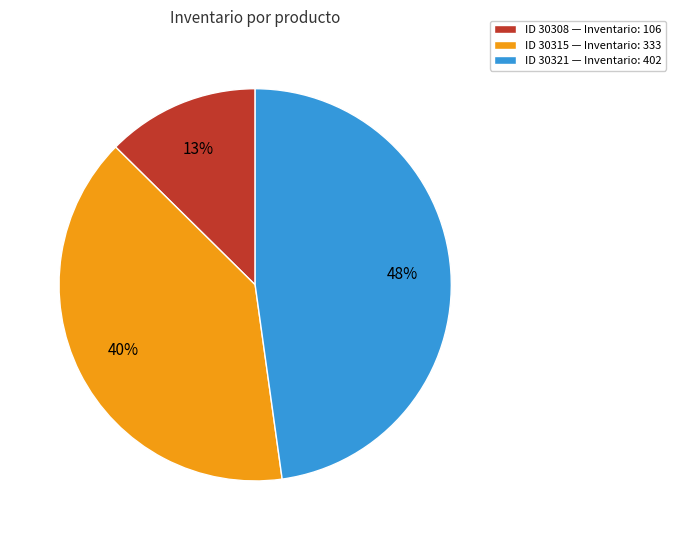

Is there any slice that represents more than half of the pie?

No